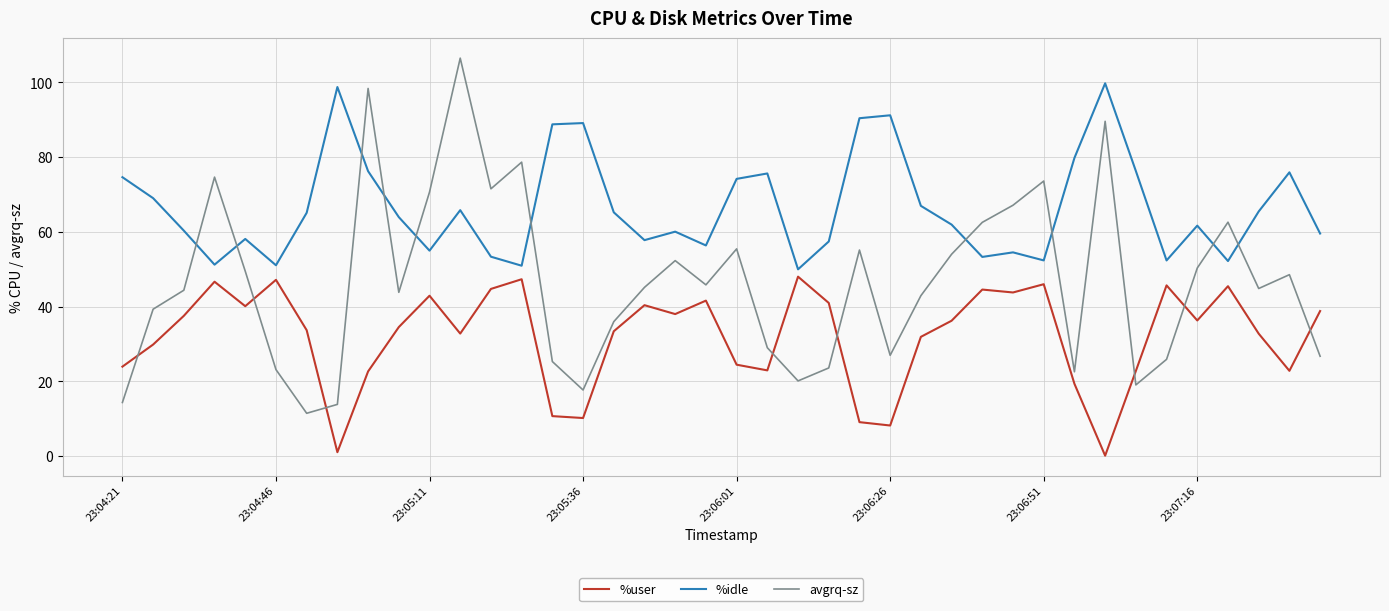

What are all the series names shown in the legend?

%user, %idle, avgrq-sz